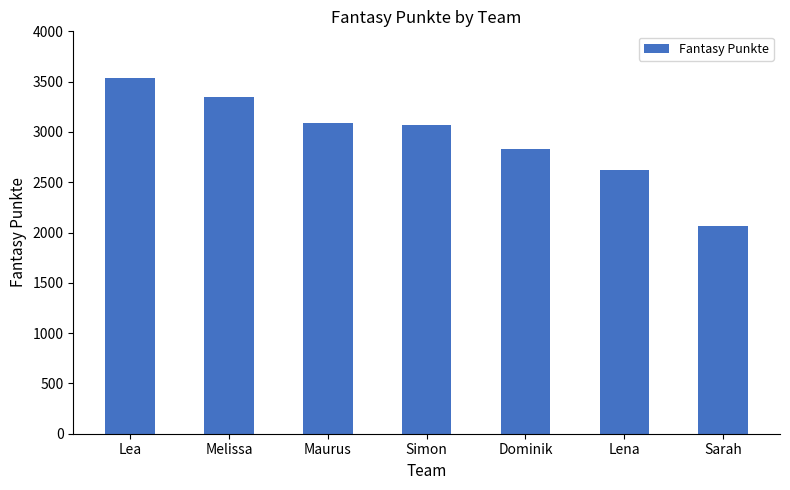

Between Dominik and Lena, which is larger?

Dominik